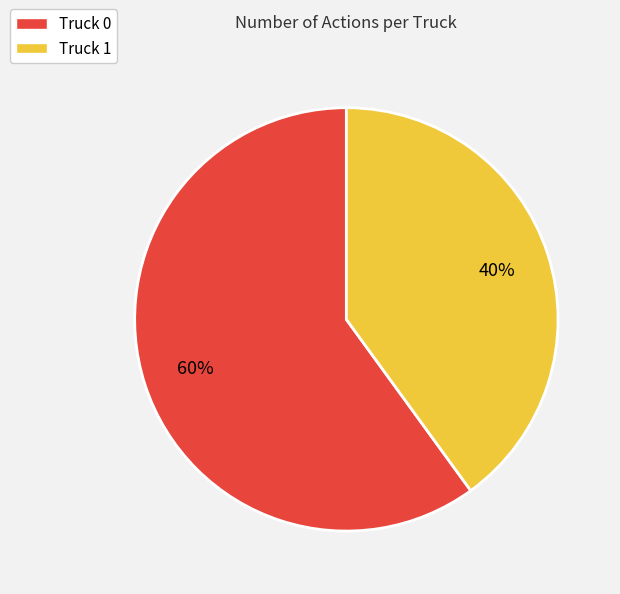

To the nearest percent, what is the average slice percentage?

50%